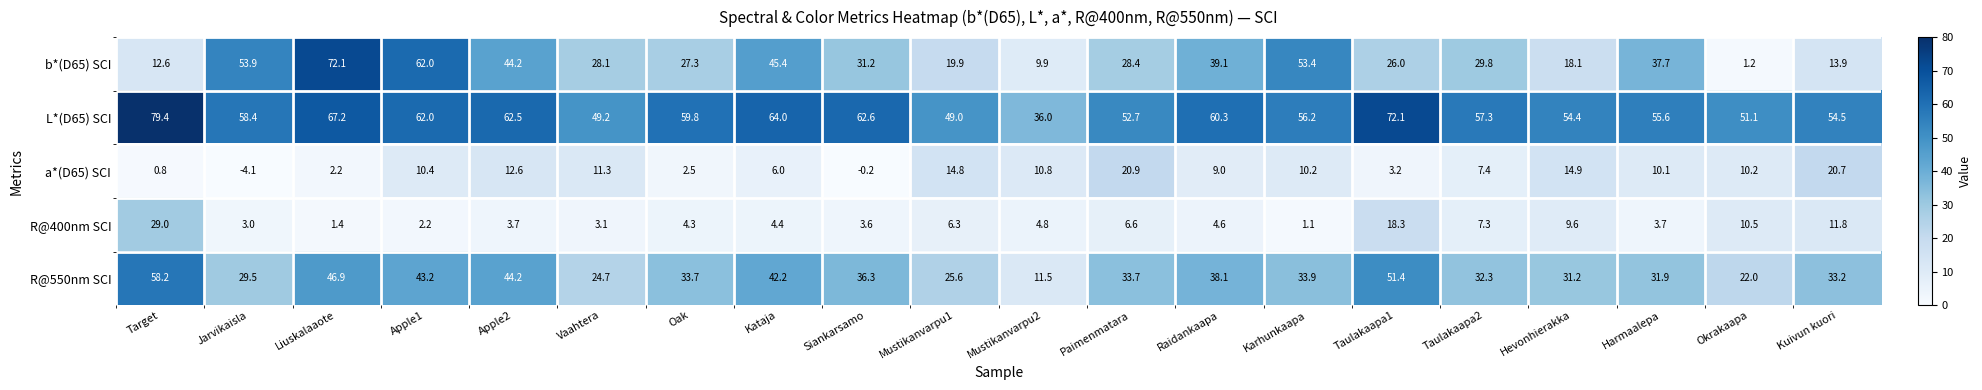

The value of b*(D65) SCI at Mustikanvarpu1 is 28.8. True or false?

False